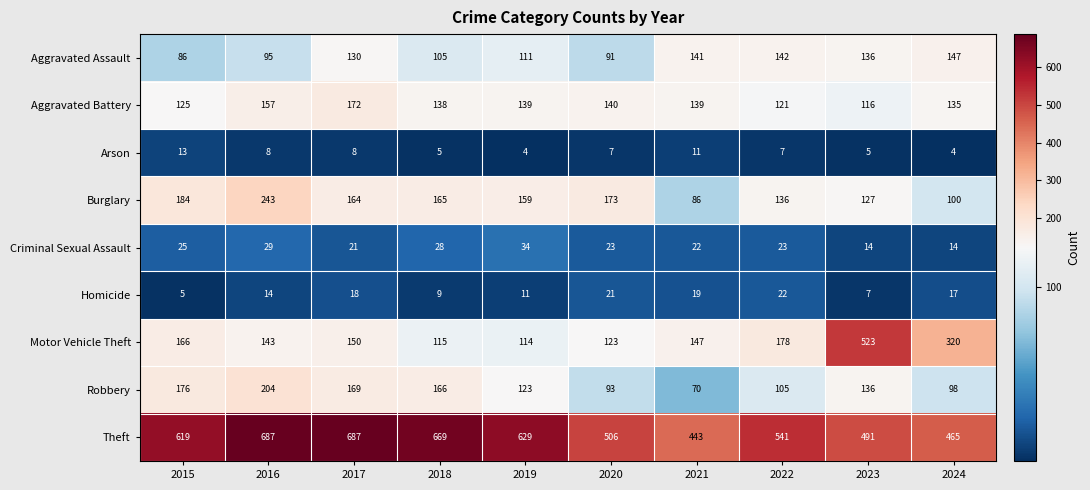

What is the difference between the Homicide values at 2021 and 2022?

3